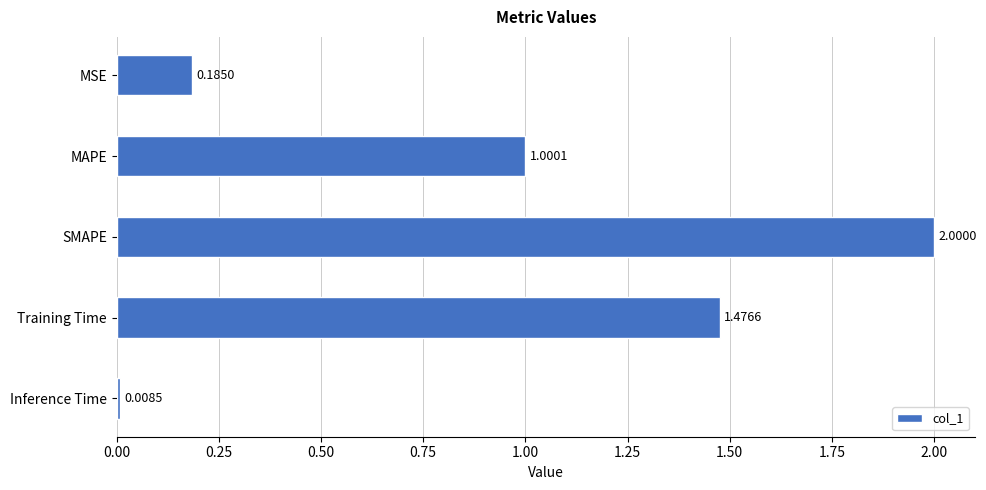

What is the sum of all values?

4.7